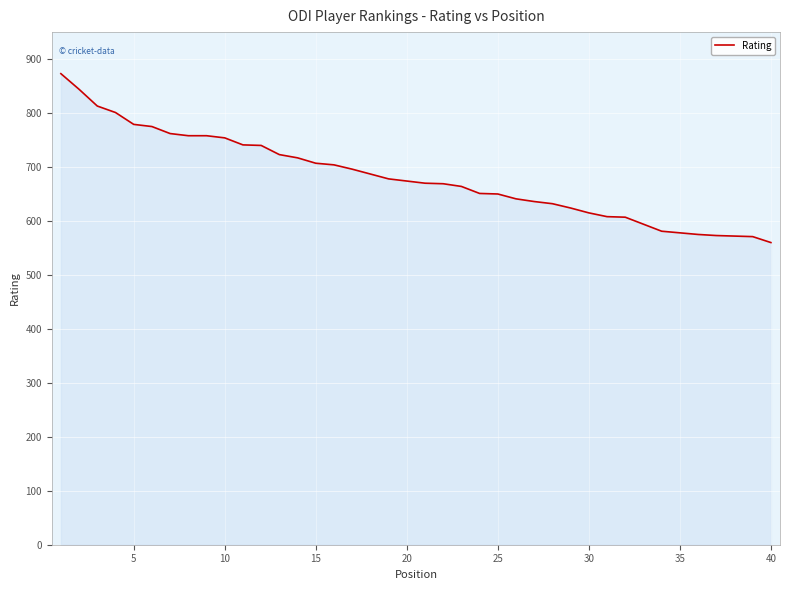

What is the greatest value displayed?

873